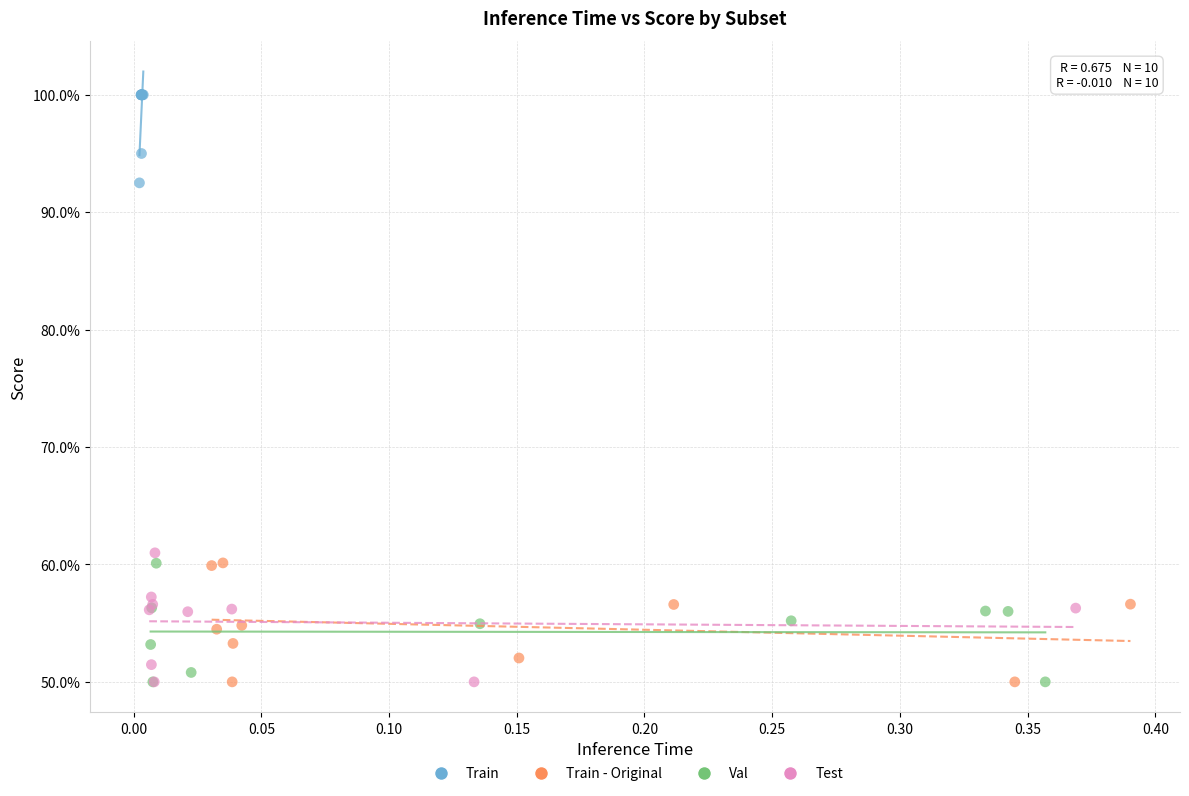

Which series reaches the maximum Y coordinate?

Train